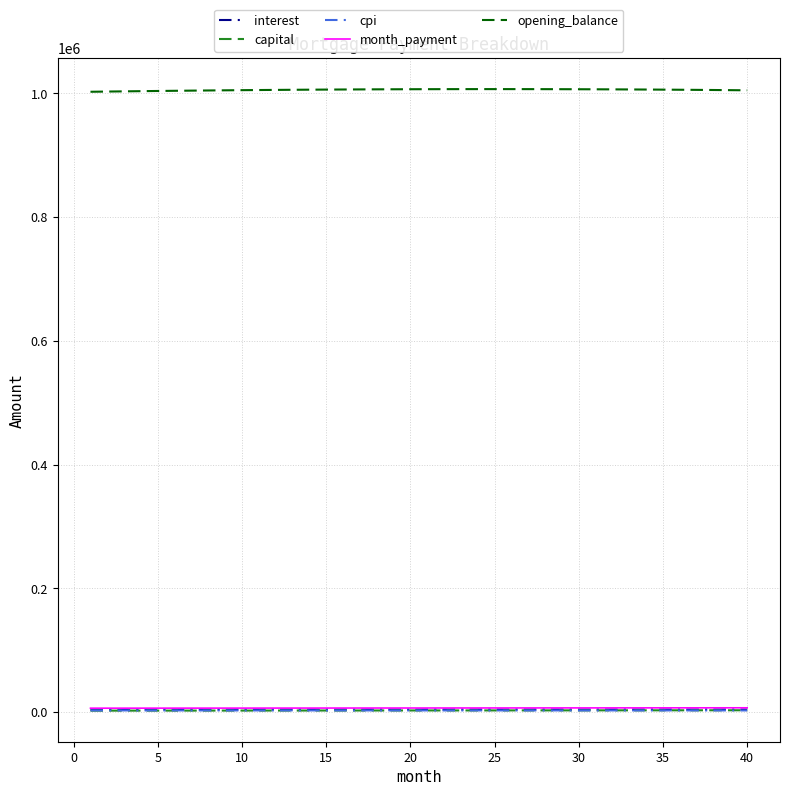

True or false: interest and opening_balance intersect in this chart.

False